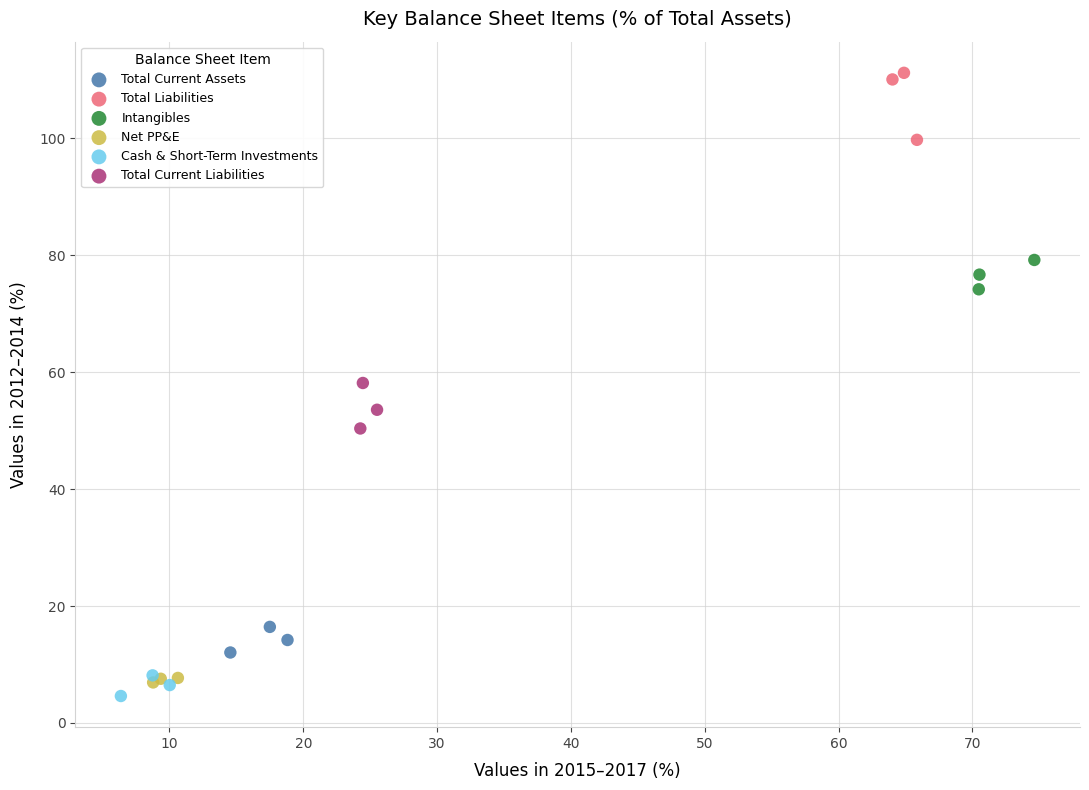

Which series has the widest spread of Y values?

Total Liabilities